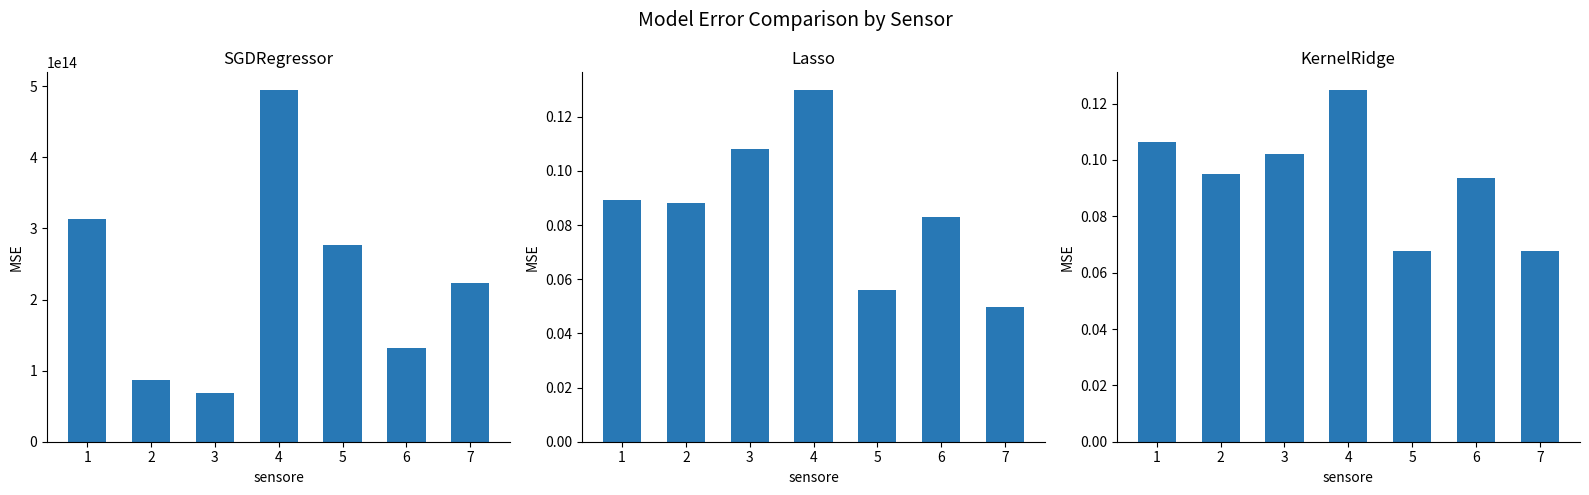

What is the maximum value for Lasso?

0.1